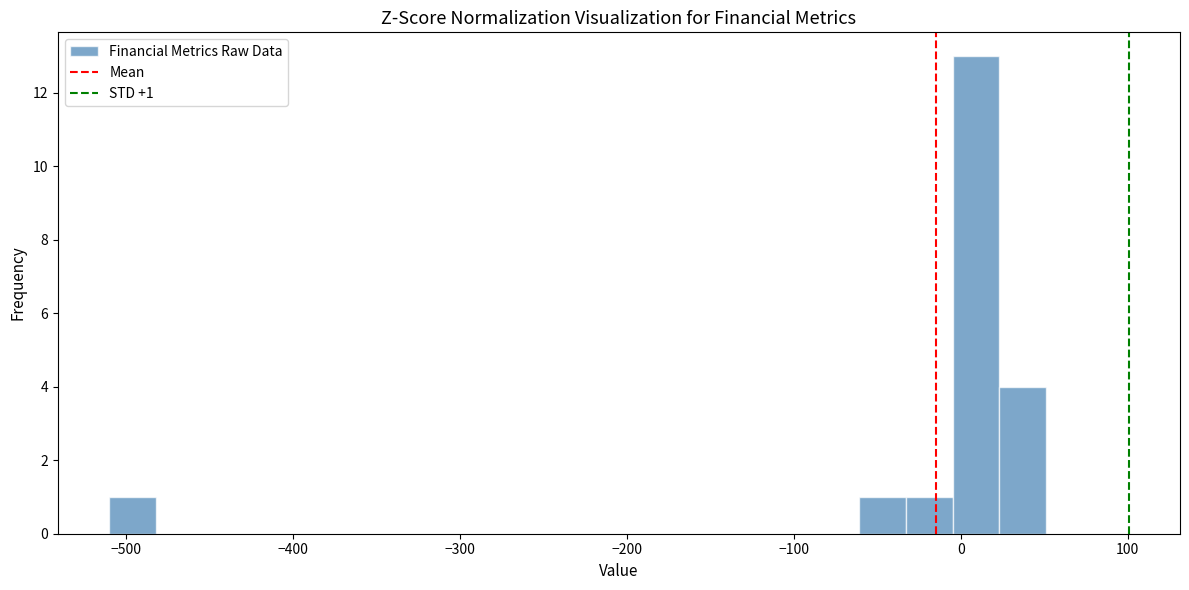

Around what value on the x-axis is the tallest bar? Give the approximate position of its centre, as read against the axis.

10